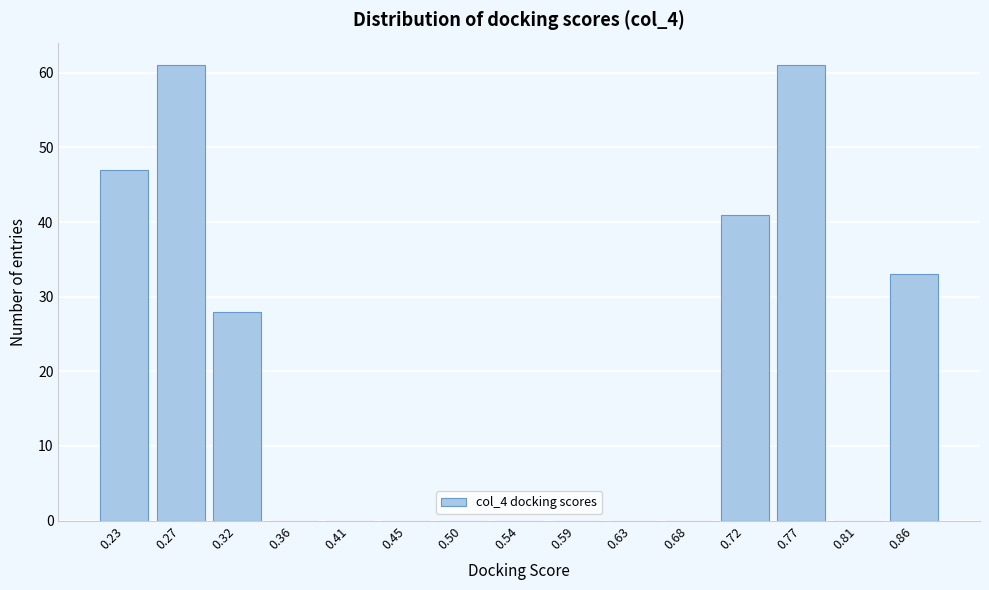

Reading left to right, transcribe all the data shown in this chart.

0.23=47	0.27=61	0.32=28	0.36=0	0.41=0	0.45=0	0.50=0	0.54=0	0.59=0	0.63=0	0.68=0	0.72=41	0.77=61	0.81=0	0.86=33